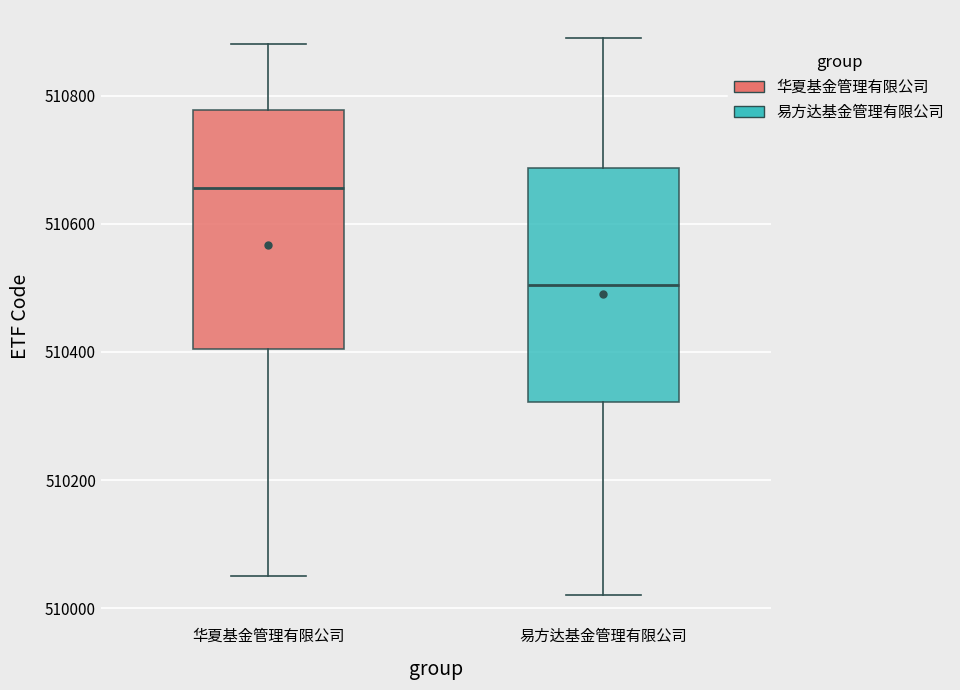

Which box has the highest median line?

华夏基金管理有限公司